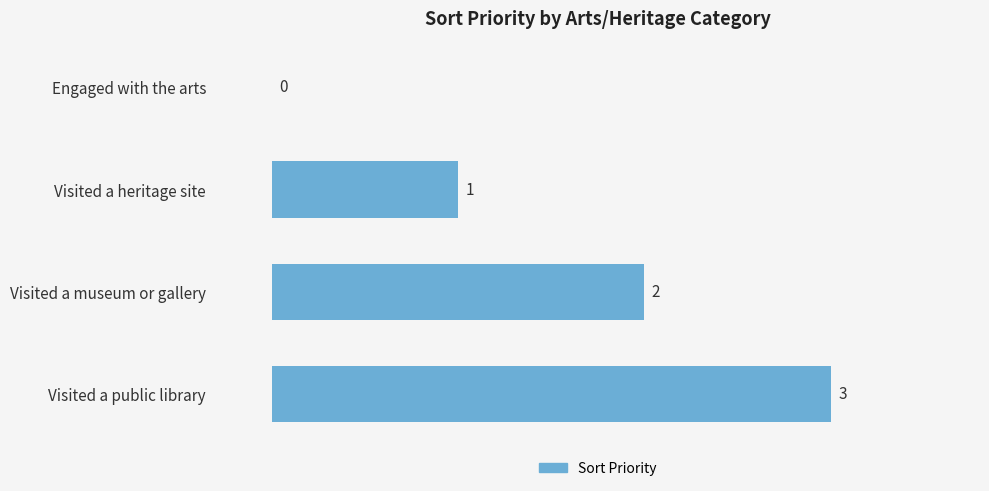

Between Visited a public library and Engaged with the arts, which is larger?

Visited a public library